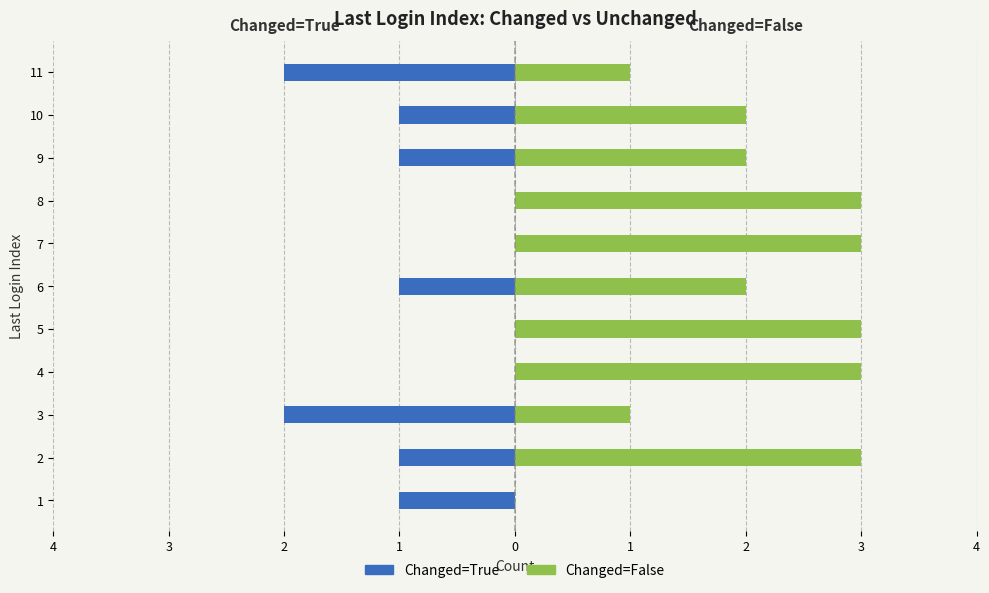

Reading right to left, what are all the values shown in this chart?

Changed=True: -2	-1	-1	0	0	-1	0	0	-2	-1	-1
Changed=False: 1	2	2	3	3	2	3	3	1	3	0